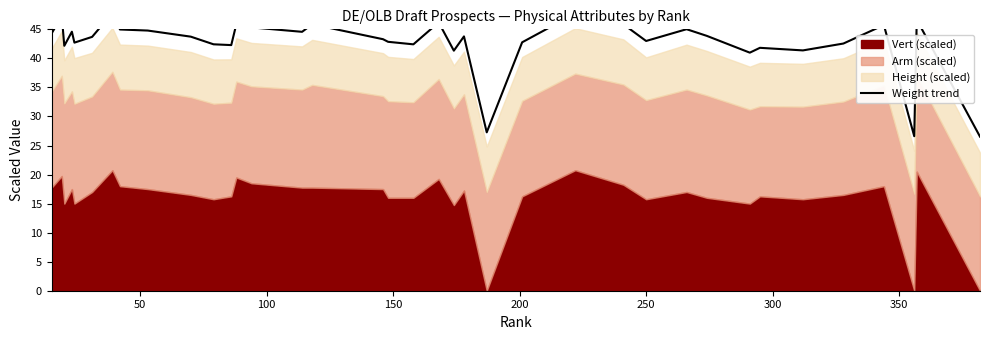

What is the label of the 33rd point from the right?

200